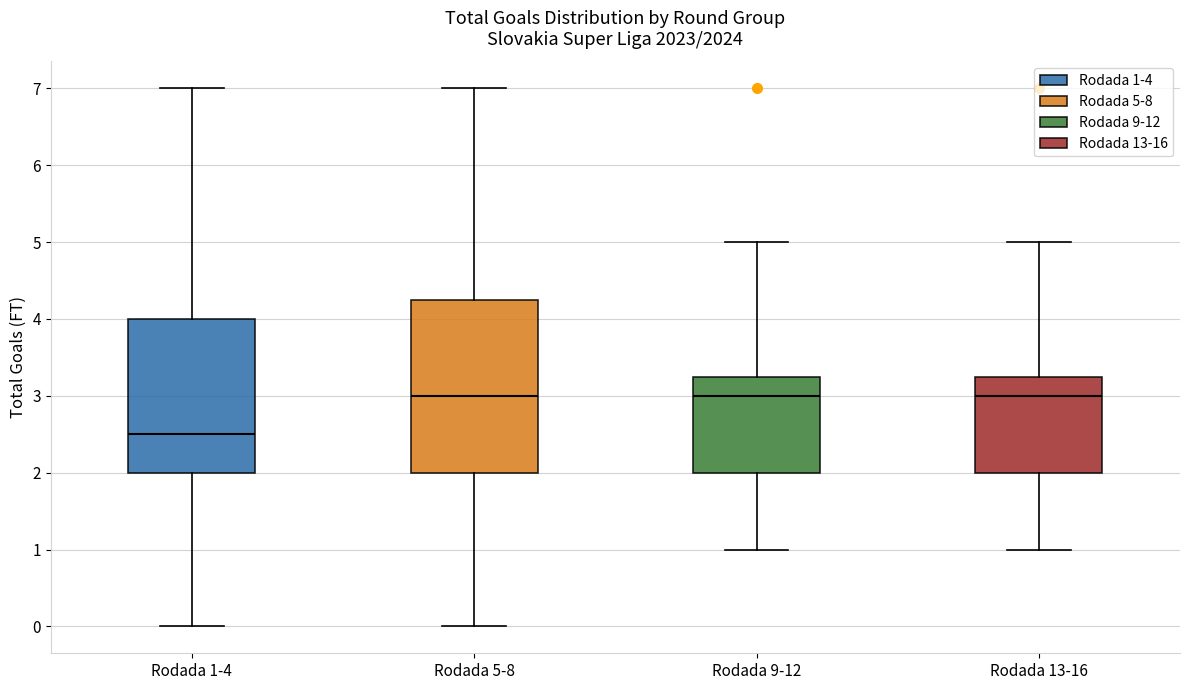

Which box's median line is the lowest?

Rodada 1-4